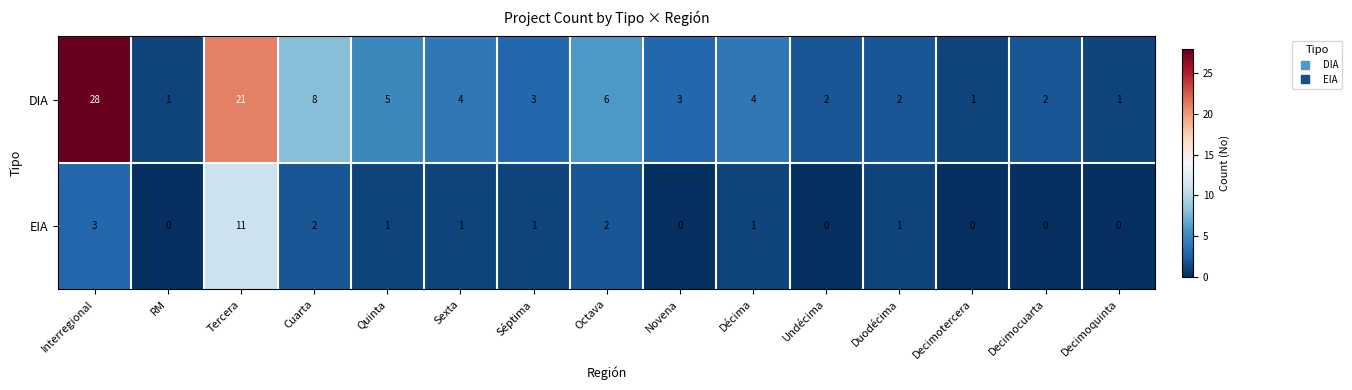

At how many categories does at least one series exceed 23?

1